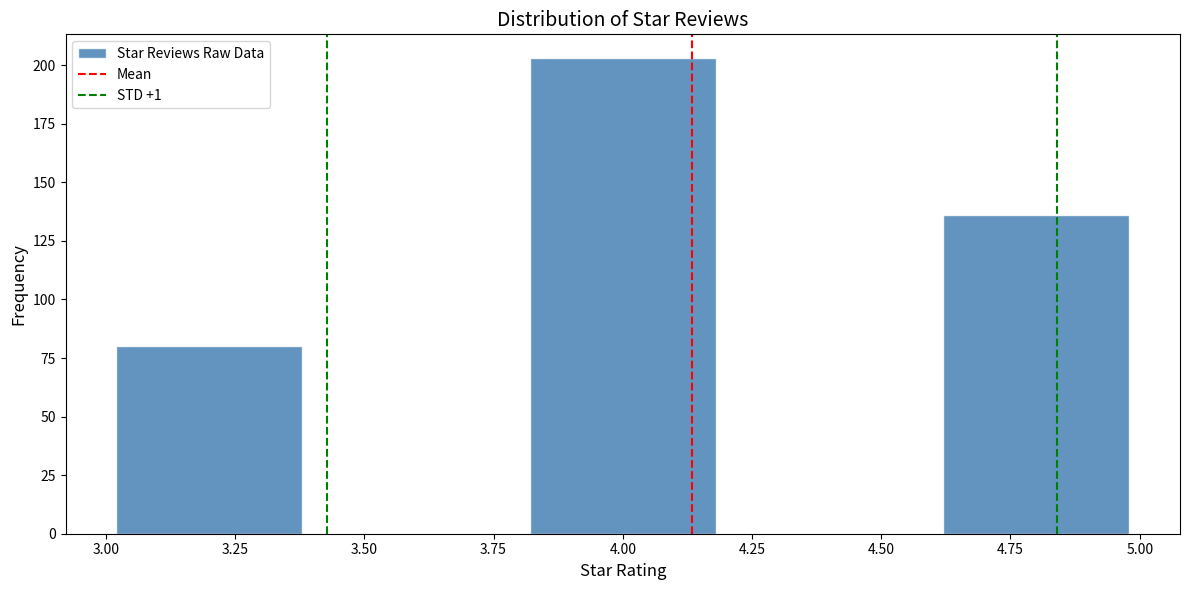

Reading left to right, list every bar in this chart as the range it spans on the x-axis followed by its height. The values are not printed on the chart, so give them approximately, as read against the axis.

3.0 to 3.4: 80
3.4 to 3.8: 0
3.8 to 4.2: 205
4.2 to 4.6: 0
4.6 to 5.0: 135